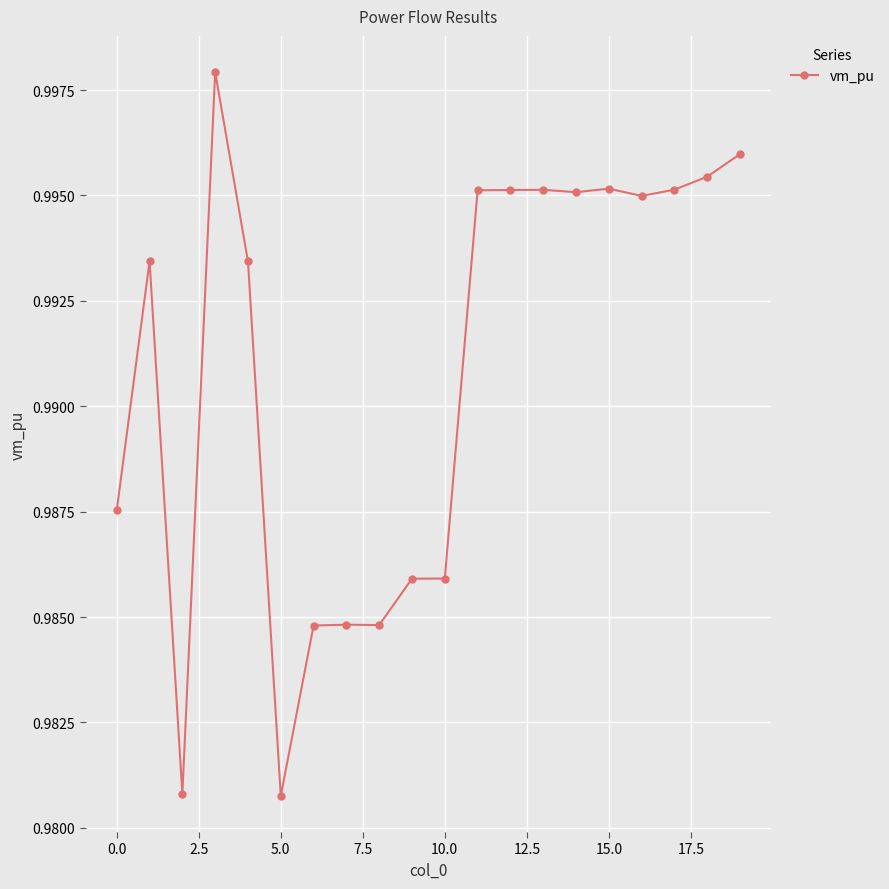

Count the values in the range 0 to 1.

20